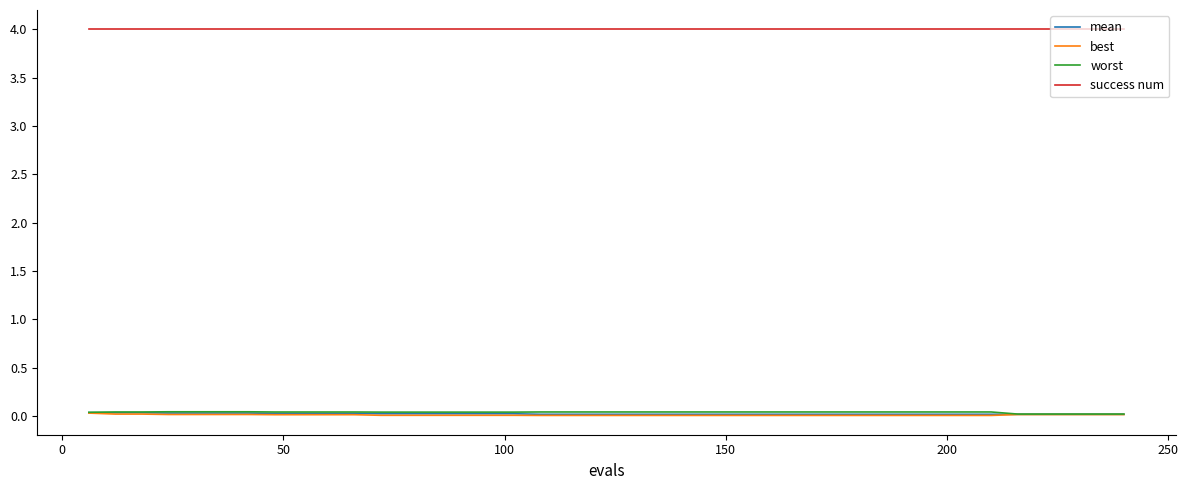

True or false: best and success num cross at least once.

False